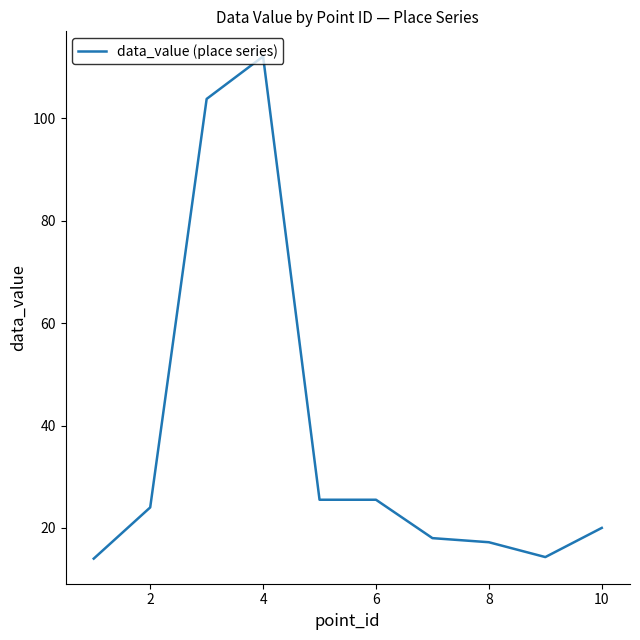

What is the smallest value displayed?

14.0